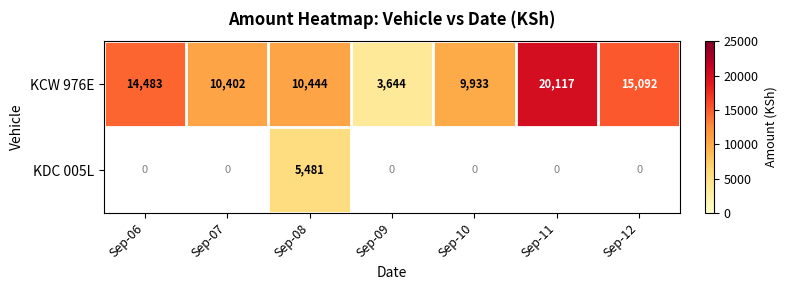

What is the sum of the KCW 976E values at Sep-07 and Sep-09?

14046